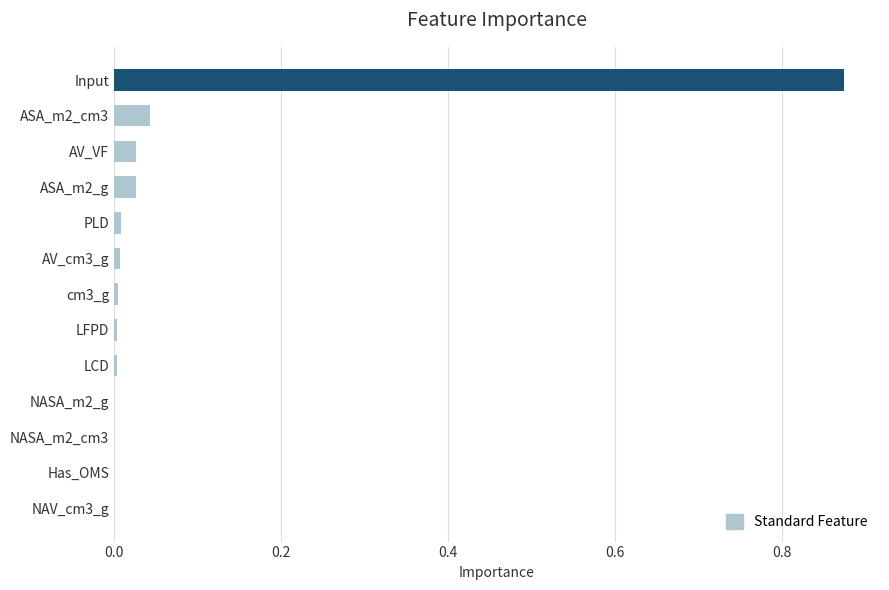

Which category has the highest value across all series?

Input